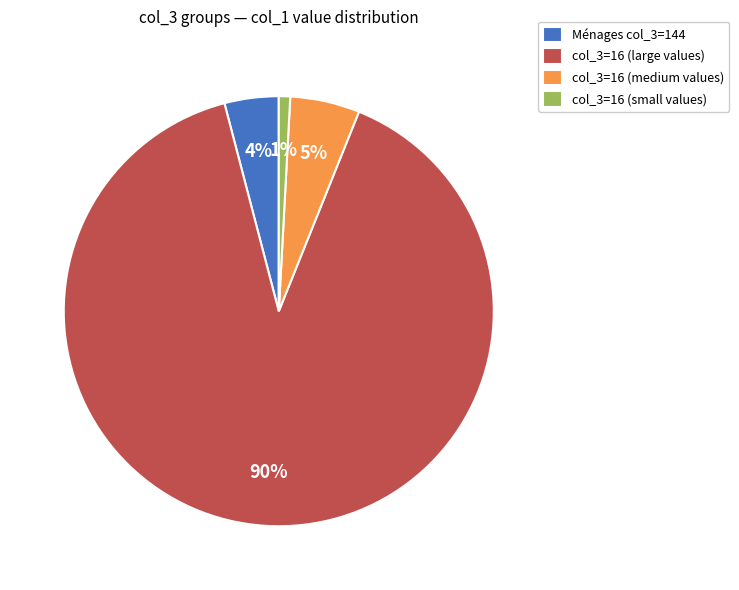

What is the largest slice in the pie chart?

col_3=16 (large values)